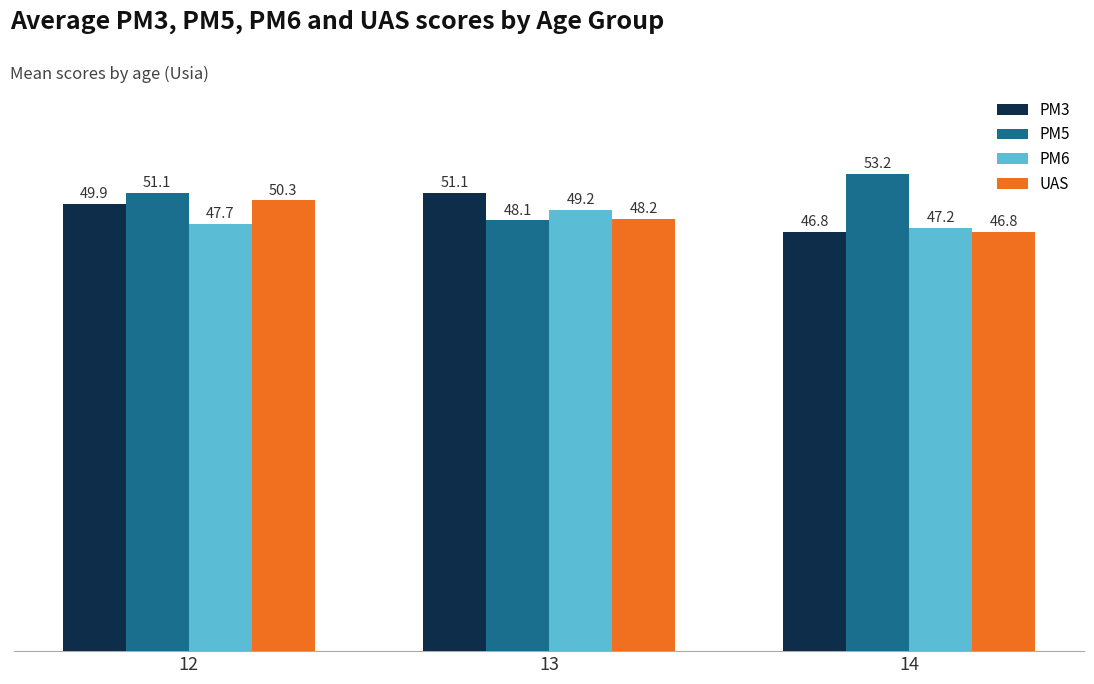

How many data points does each series have?

3